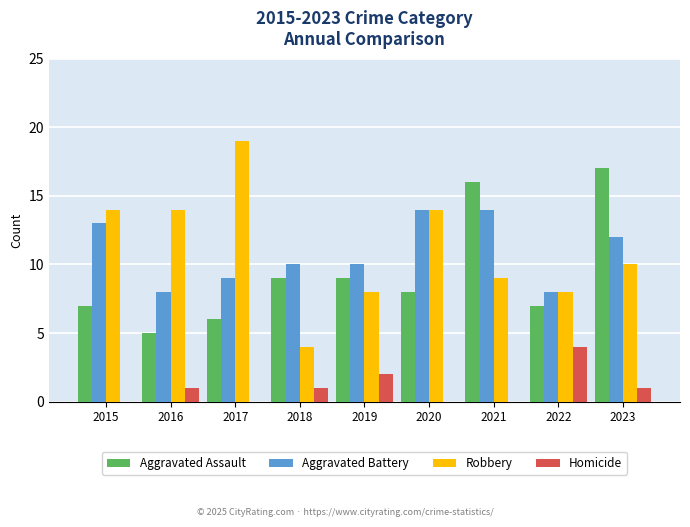

What is the maximum value shown in the chart?

19